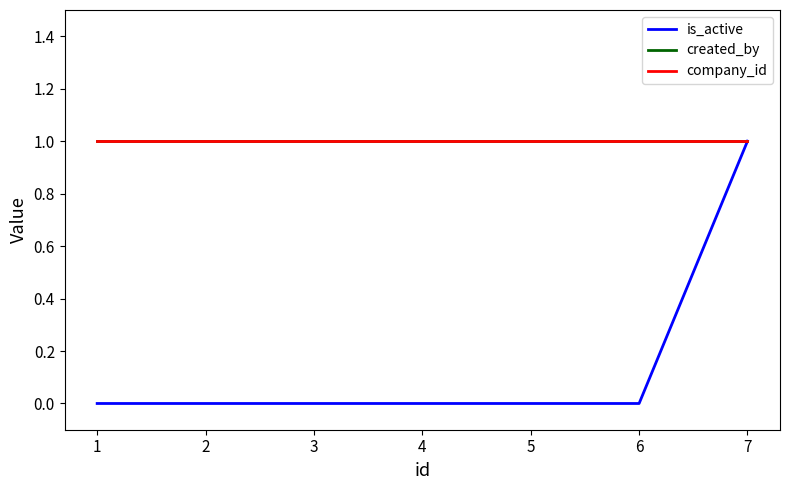

What is the difference between the highest and lowest values at 3?

1